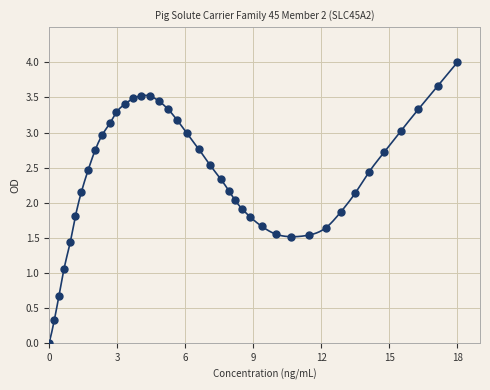

What is the range of Y values (max minus min)?

4.0